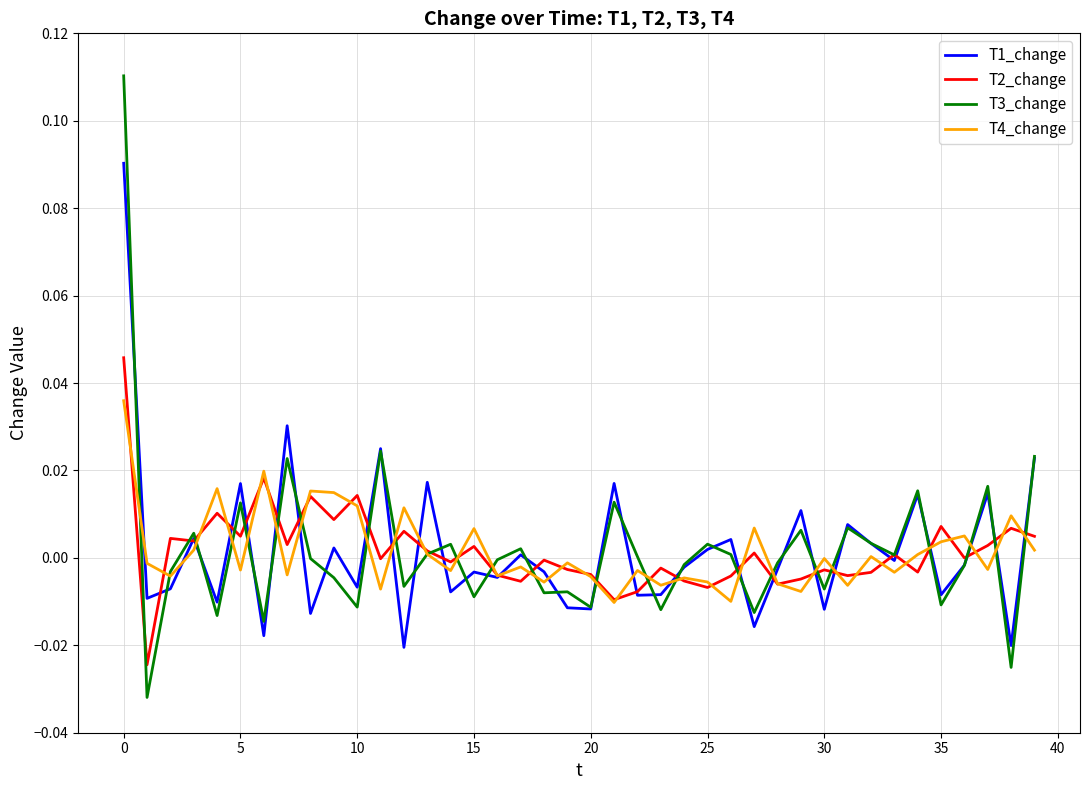

Which series has the largest range (max minus min)?

T3_change